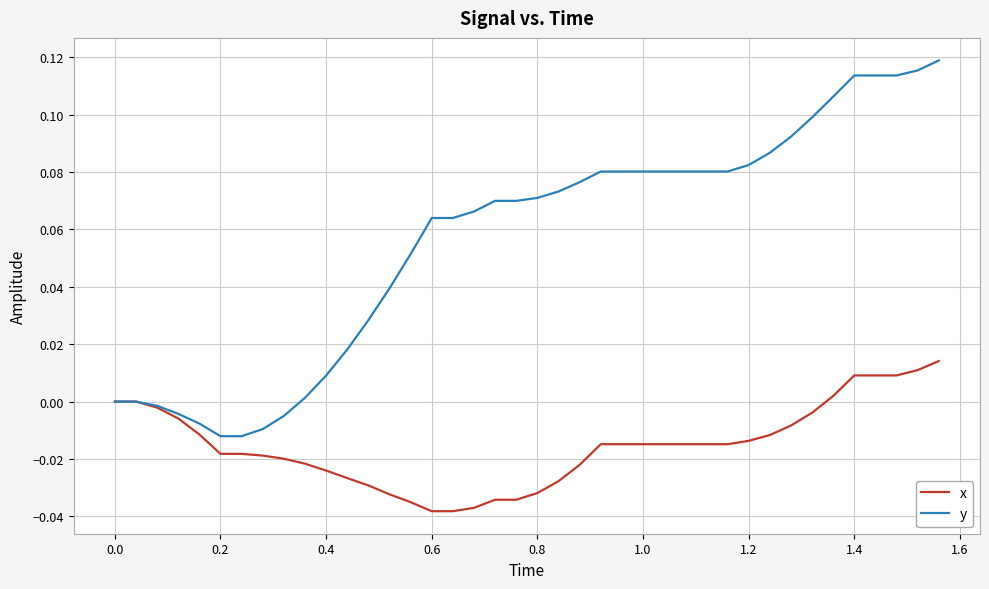

Rank the series by their maximum value, from lowest to highest.

x, y